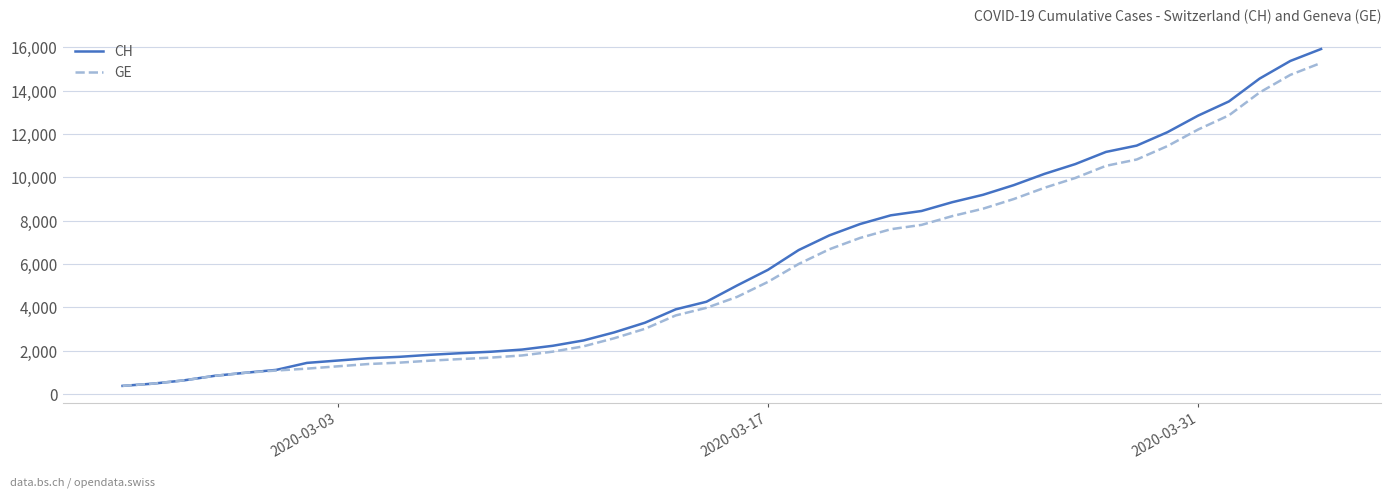

What is the lowest value of the CH series?

375